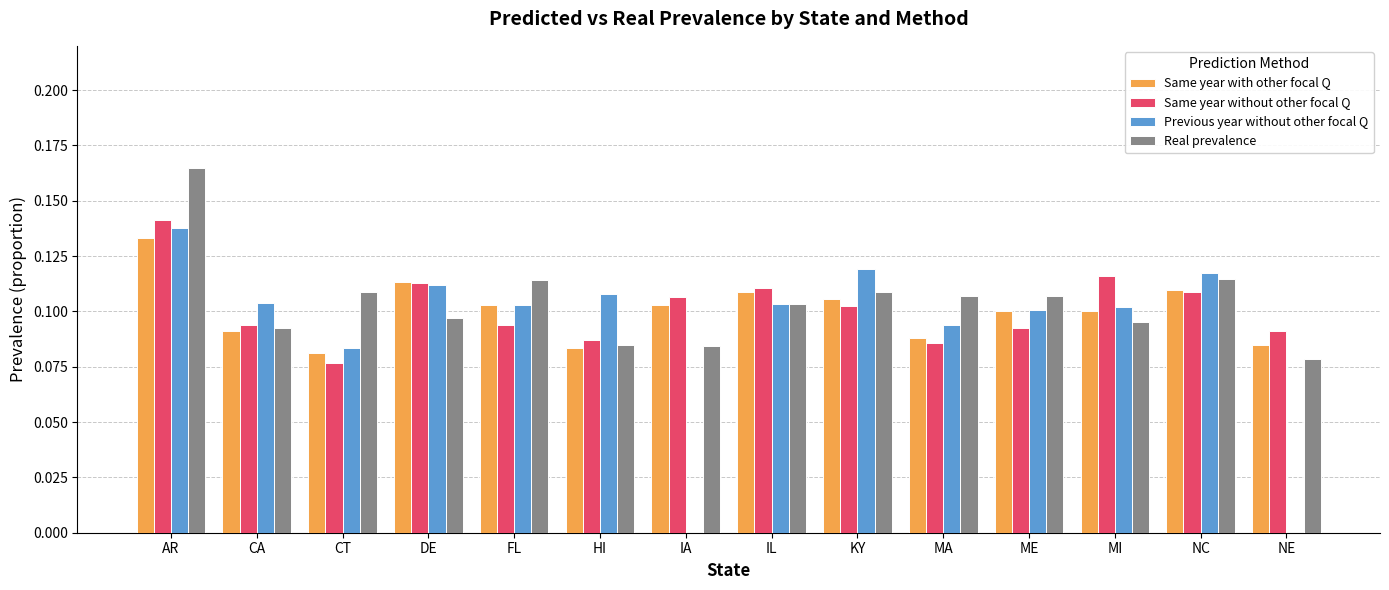

What is the difference between the maximum and minimum values in the Previous year without other focal Q series?

0.1